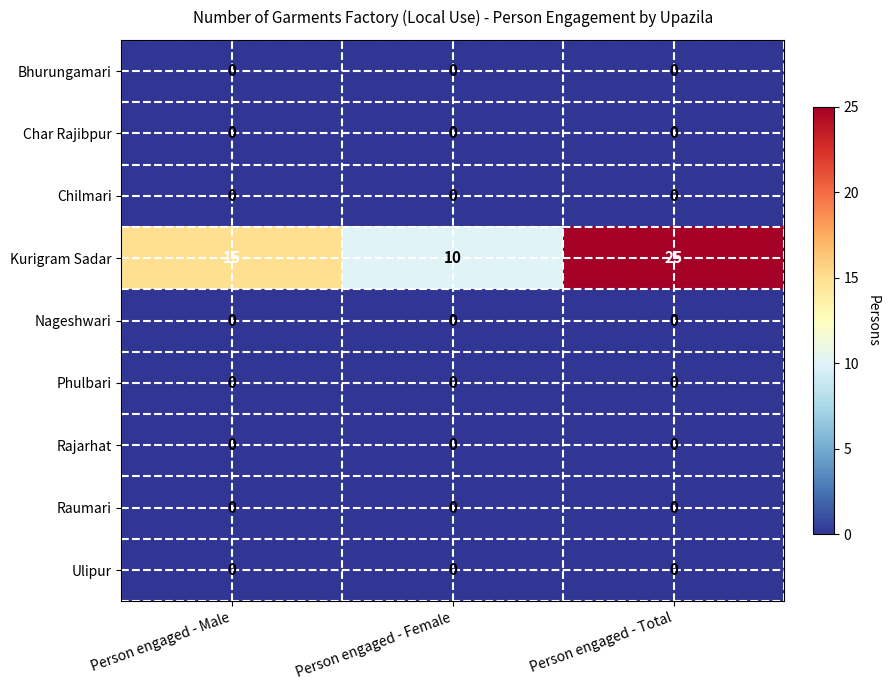

True or false: Ulipur has a value of 0 at Person engaged - Female.

True